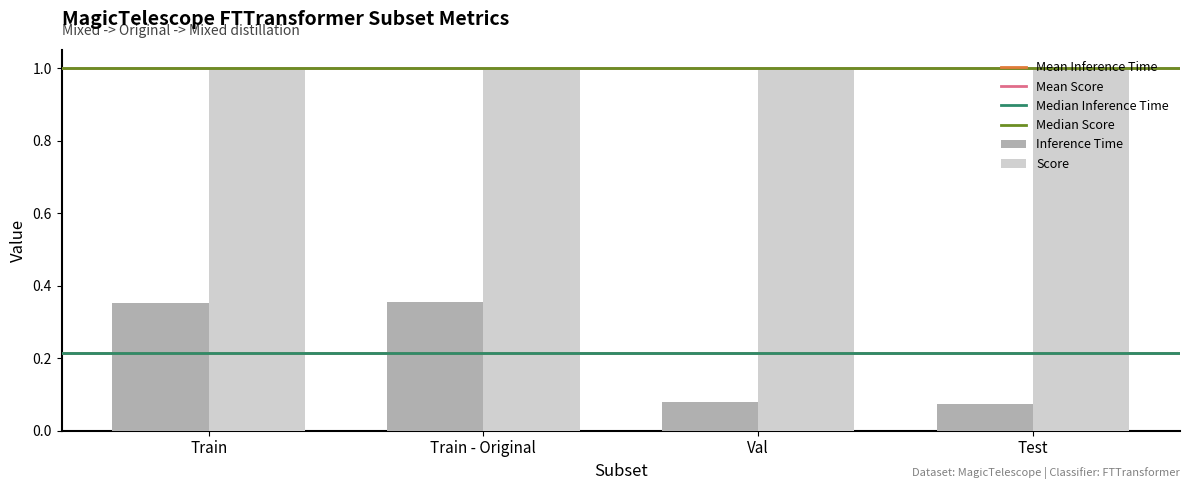

At which label is Score closest to 0?

Val